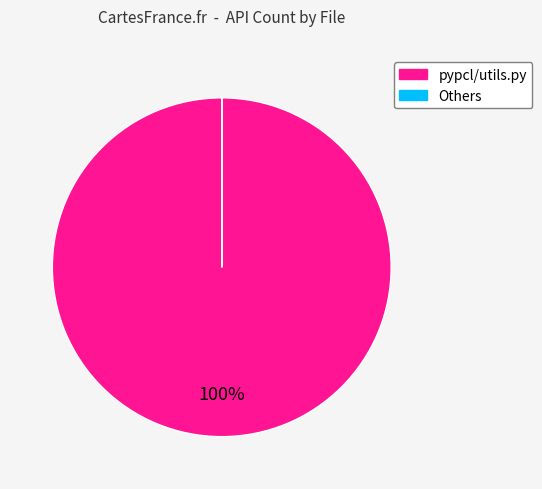

To the nearest percent, what is the difference between the largest and smallest slice percentages?

100%